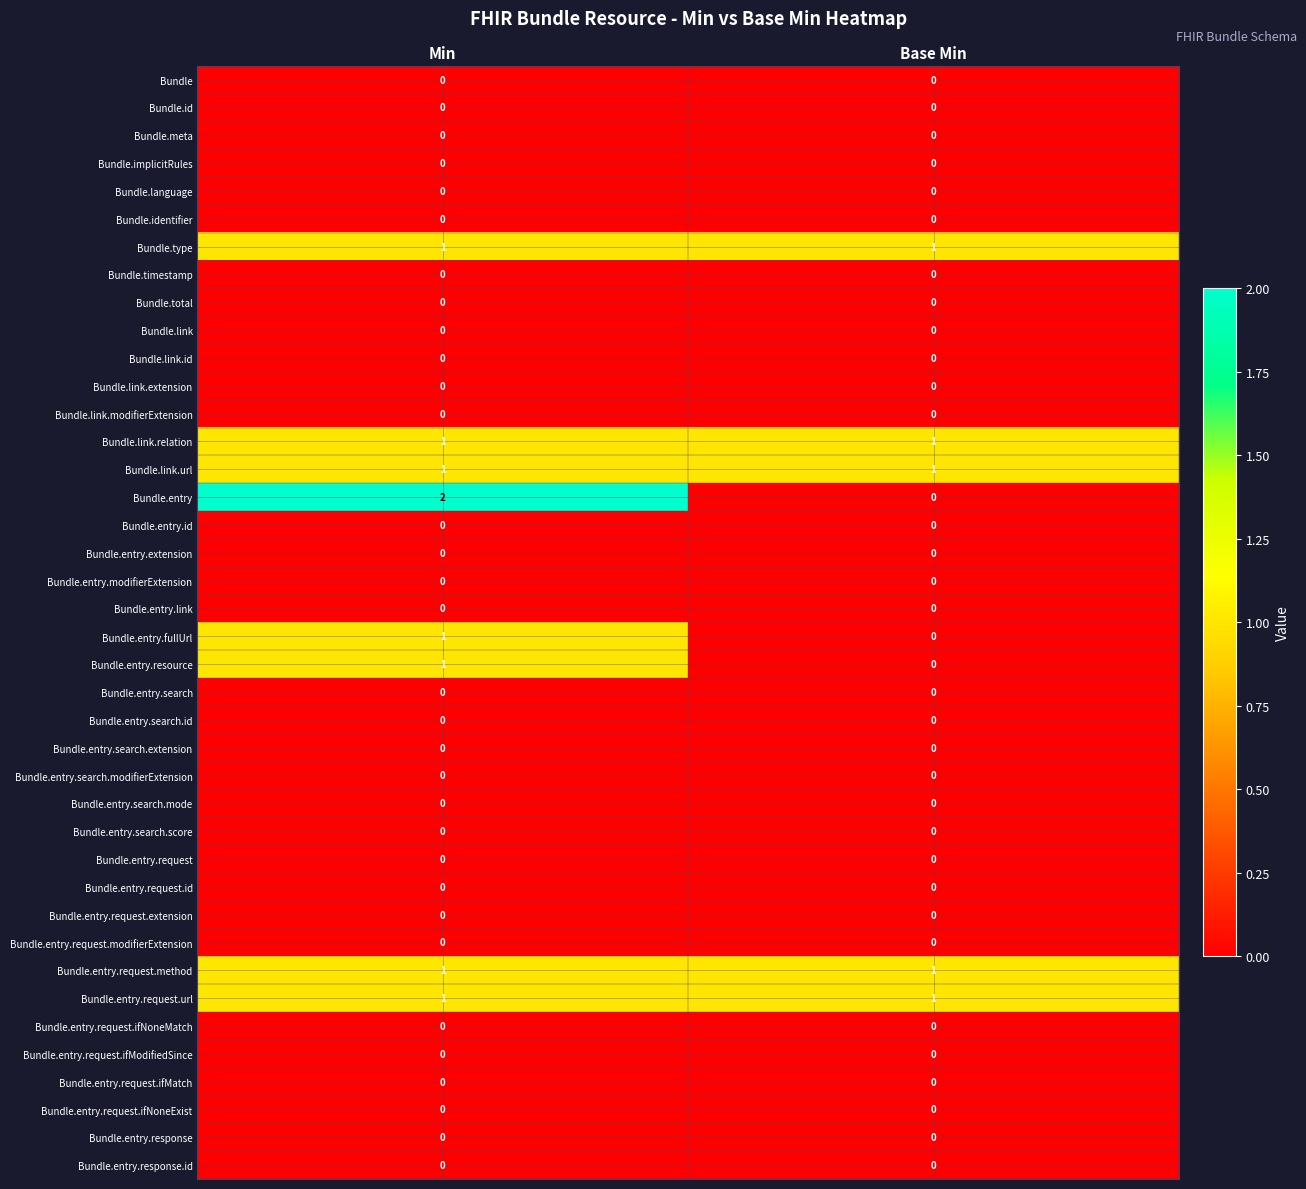

Which label corresponds to the largest value in the chart?

Min